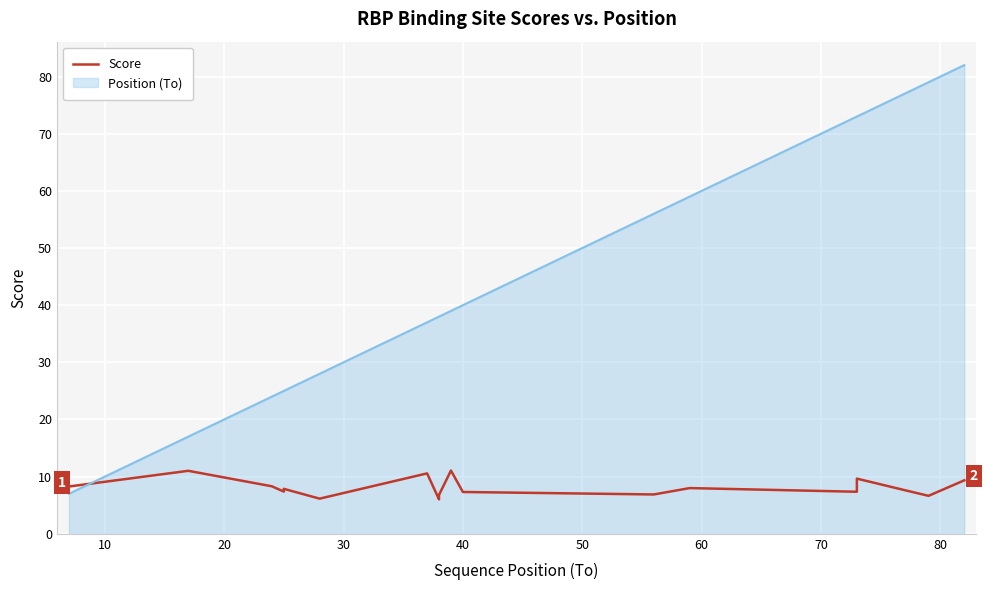

Is it true that the value at 29 is 10.2?

False